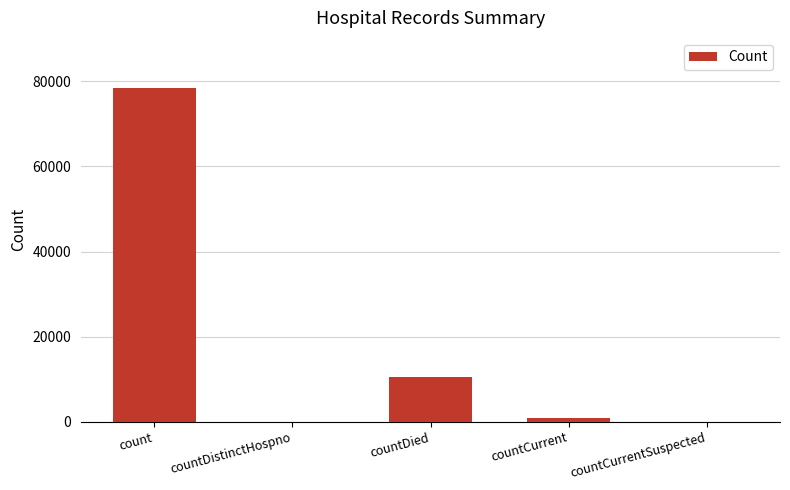

Are the bars horizontal?

No